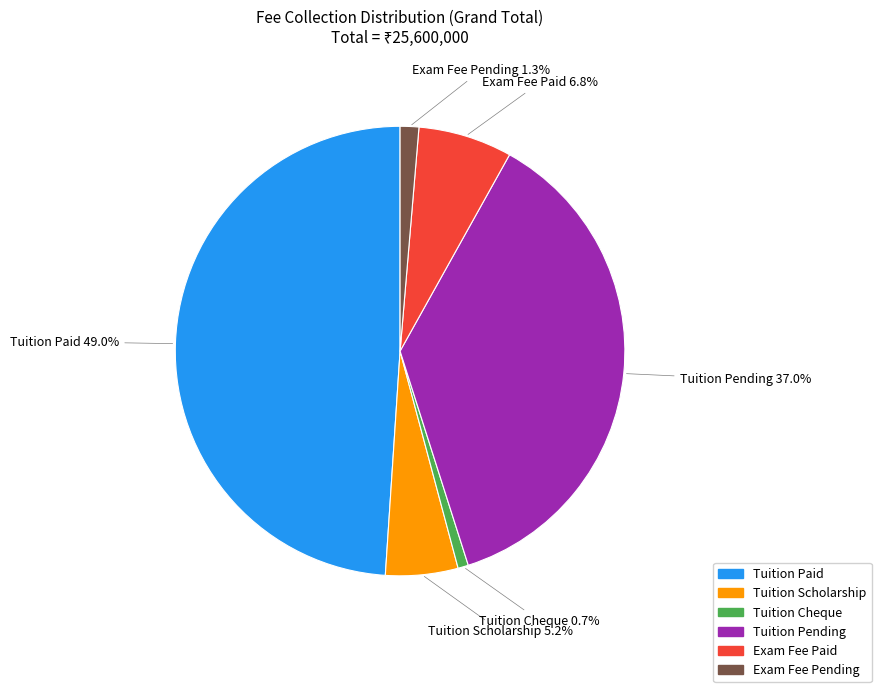

Is there any slice that represents more than half of the pie?

No